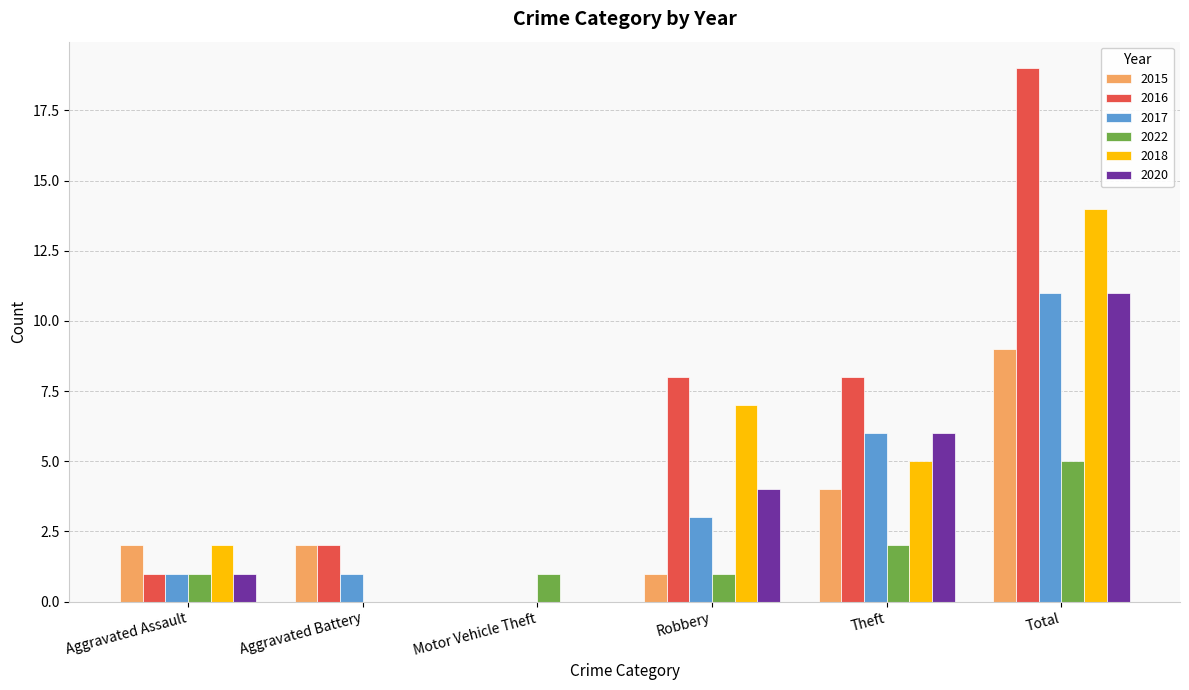

Reading right to left, list all the values displayed in this chart.

2015: Total=9	Theft=4	Robbery=1	Motor Vehicle Theft=0	Aggravated Battery=2	Aggravated Assault=2
2016: Total=19	Theft=8	Robbery=8	Motor Vehicle Theft=0	Aggravated Battery=2	Aggravated Assault=1
2017: Total=11	Theft=6	Robbery=3	Motor Vehicle Theft=0	Aggravated Battery=1	Aggravated Assault=1
2022: Total=5	Theft=2	Robbery=1	Motor Vehicle Theft=1	Aggravated Battery=0	Aggravated Assault=1
2018: Total=14	Theft=5	Robbery=7	Motor Vehicle Theft=0	Aggravated Battery=0	Aggravated Assault=2
2020: Total=11	Theft=6	Robbery=4	Motor Vehicle Theft=0	Aggravated Battery=0	Aggravated Assault=1